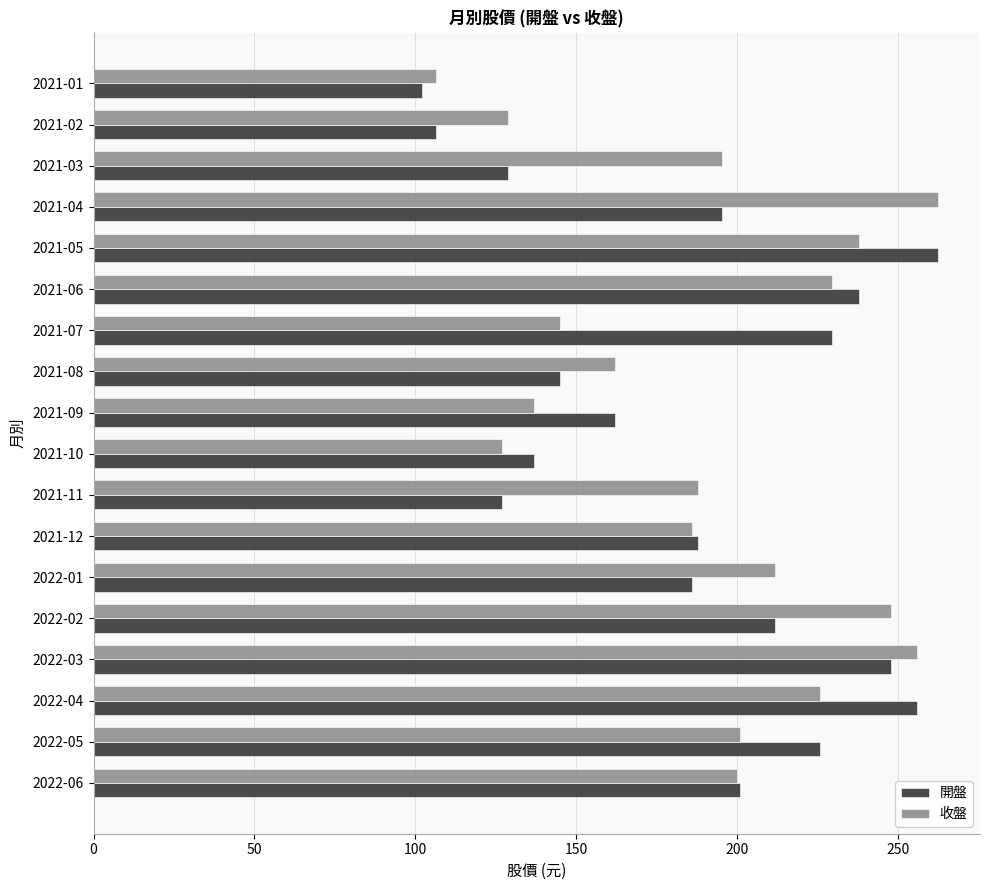

What is the lowest value of the 收盤 series?

106.5